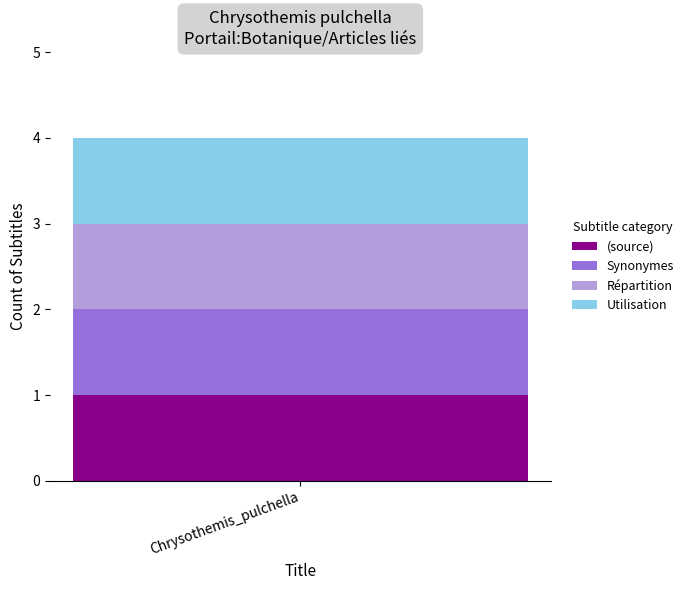

The value at (source) is -1. True or false?

False